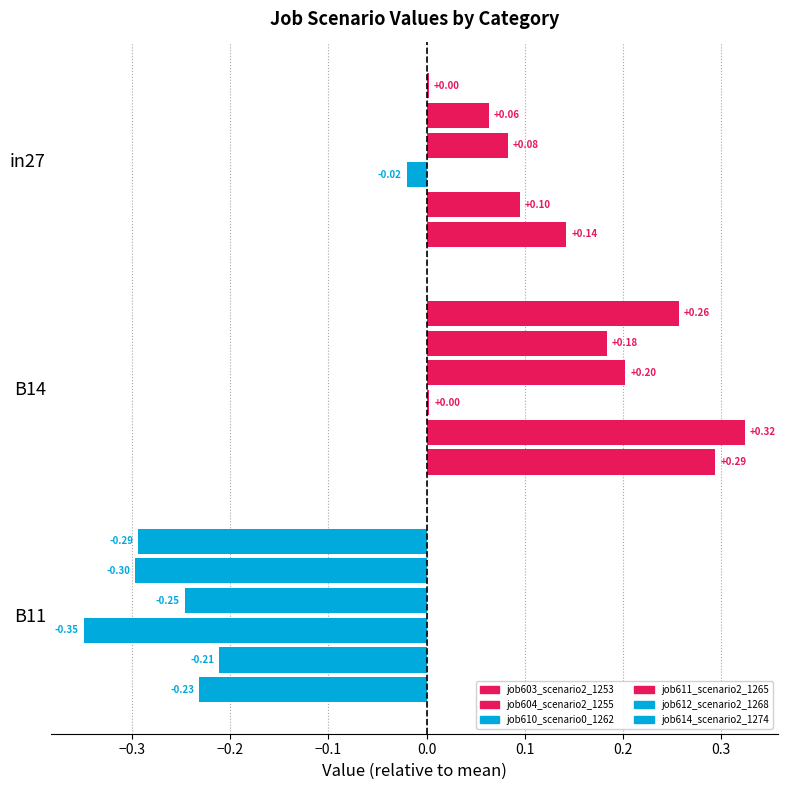

What is the difference between the highest and lowest values at in27?

0.2